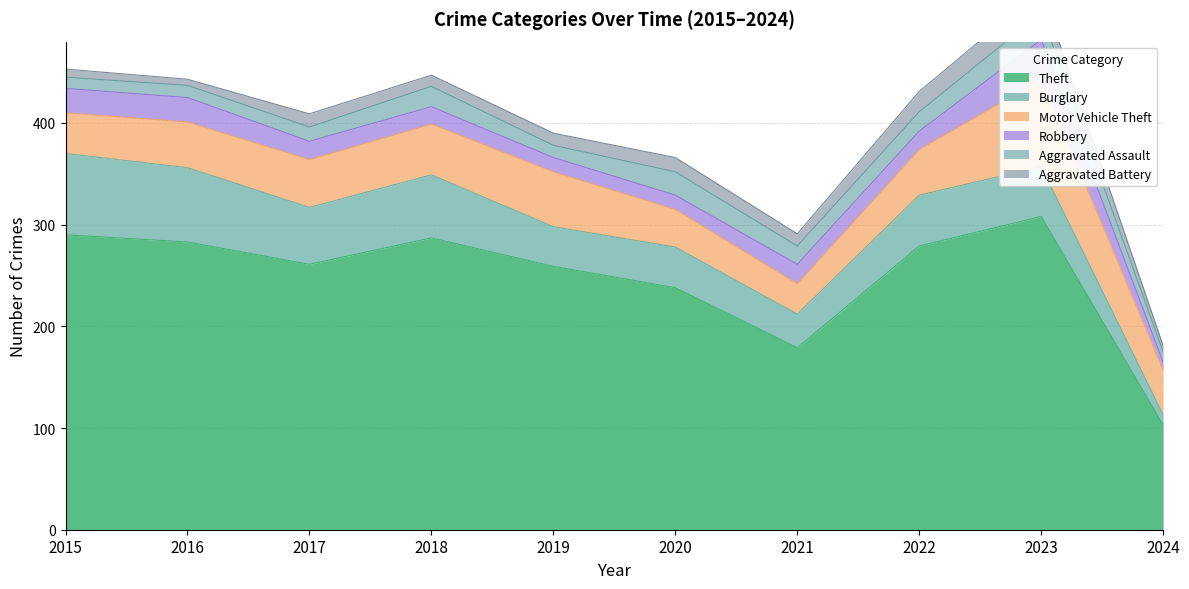

At which label does Motor Vehicle Theft reach its peak?

2023